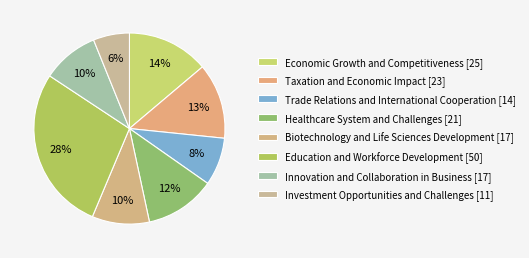

Combined, do Trade Relations and International Cooperation and Biotechnology and Life Sciences Development account for over 50%?

No